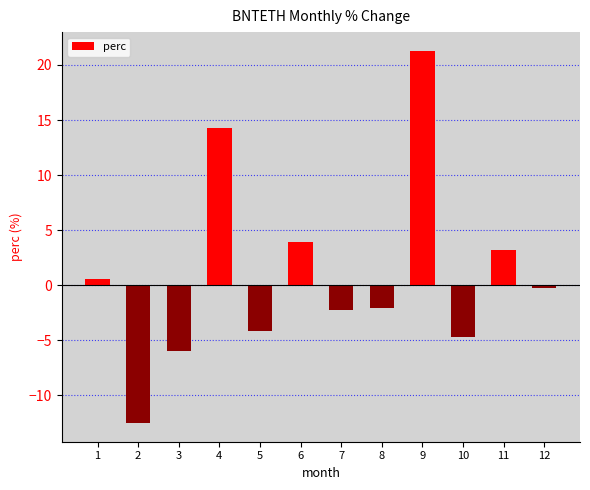

What is the average value?

0.9